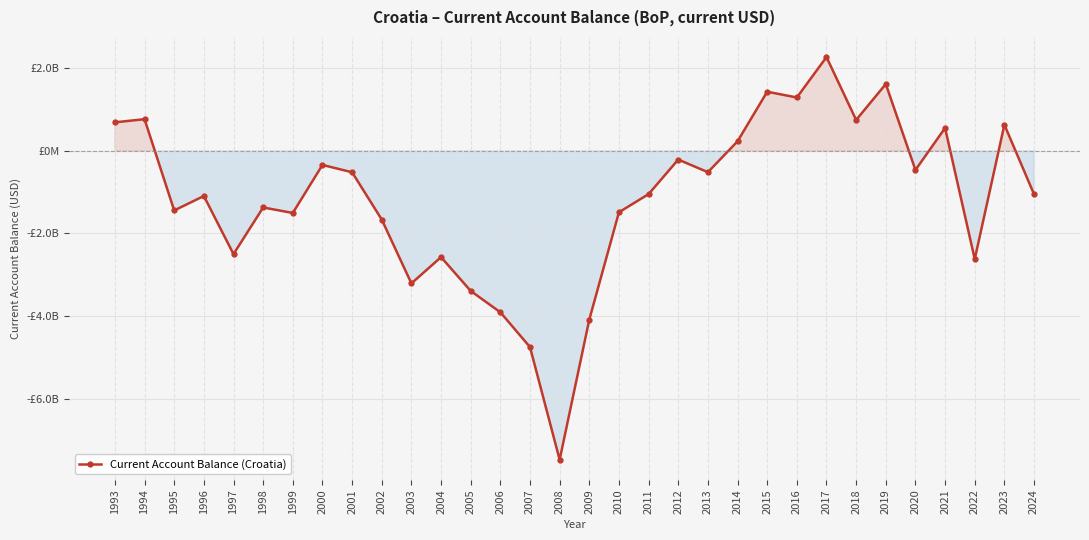

Is it true that the value at 2008 is -7.5?

True